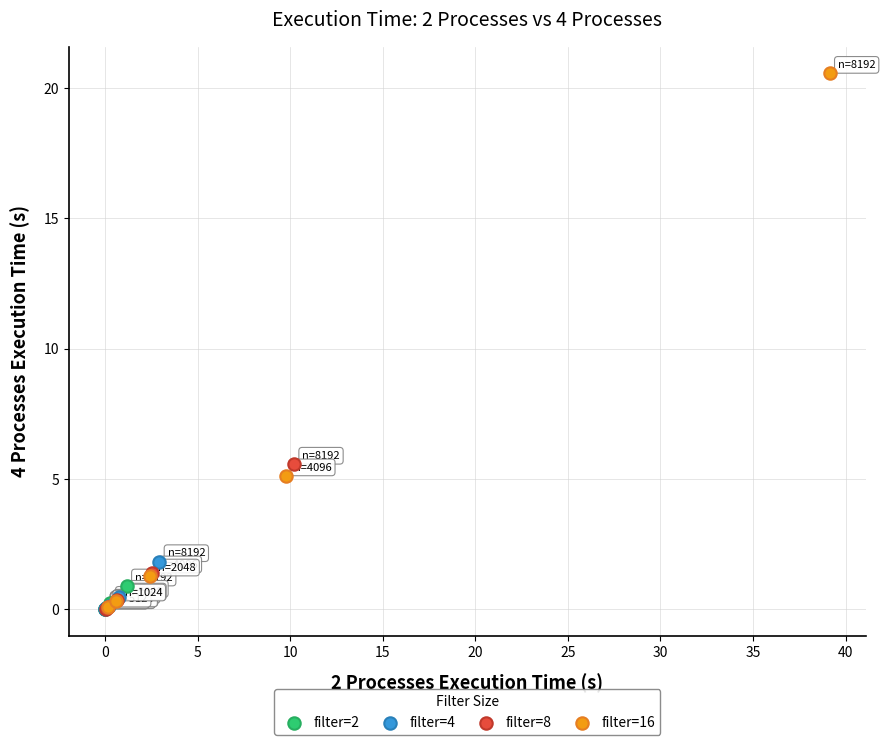

Which series contains the highest Y value?

filter=16